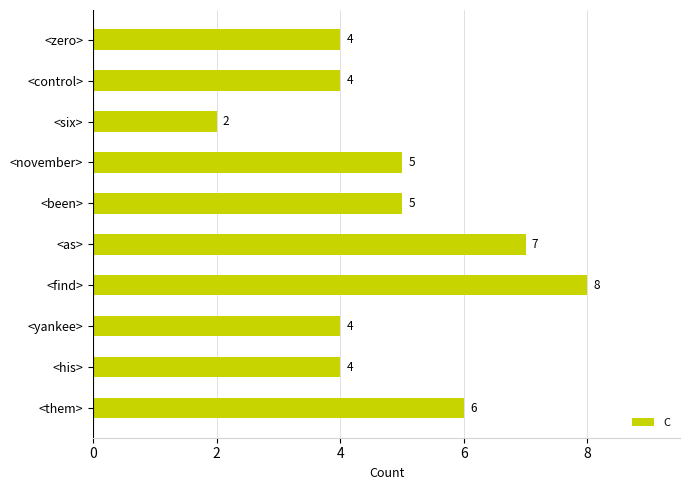

What is the difference between the maximum and minimum values?

6